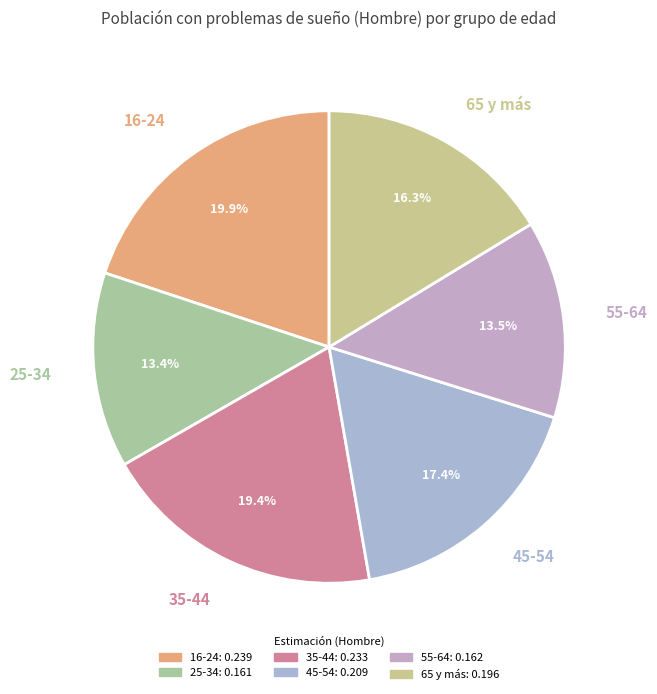

Is there any slice that represents more than half of the pie?

No